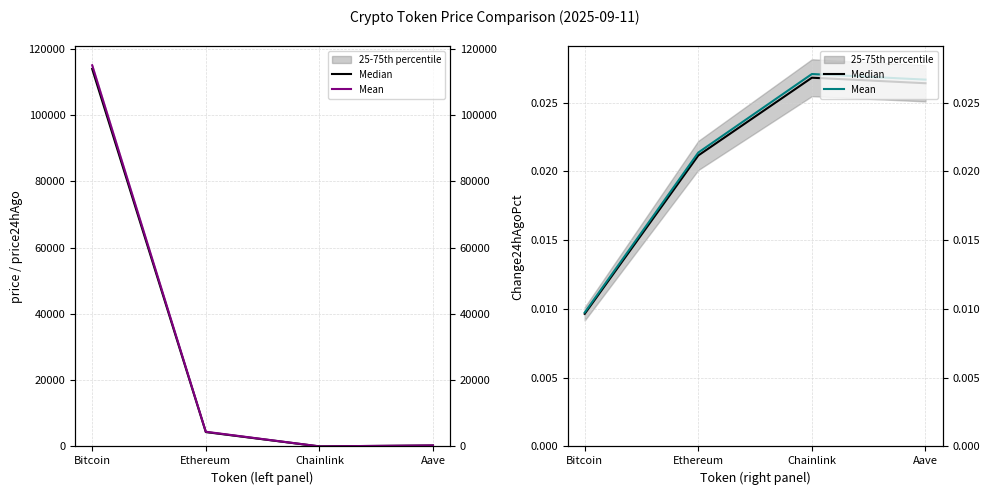

What is the sum of all Median values?

0.1